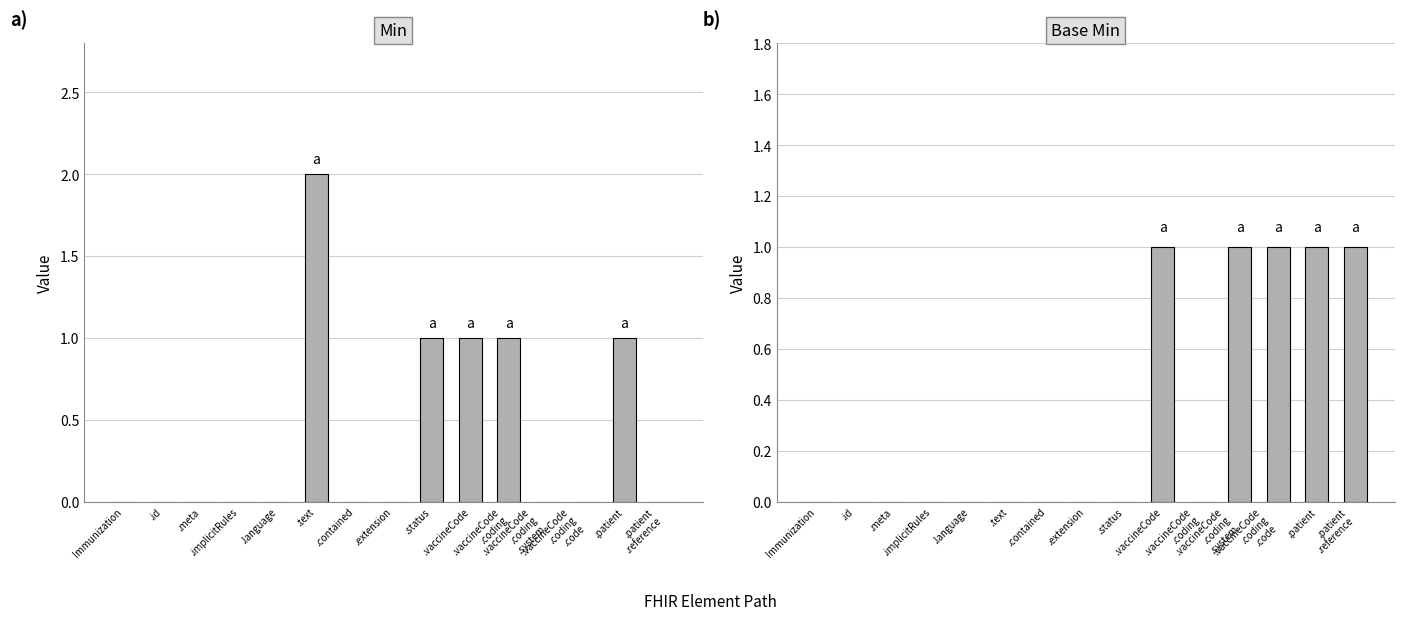

At which label does Base Min reach its peak?

.vaccineCode